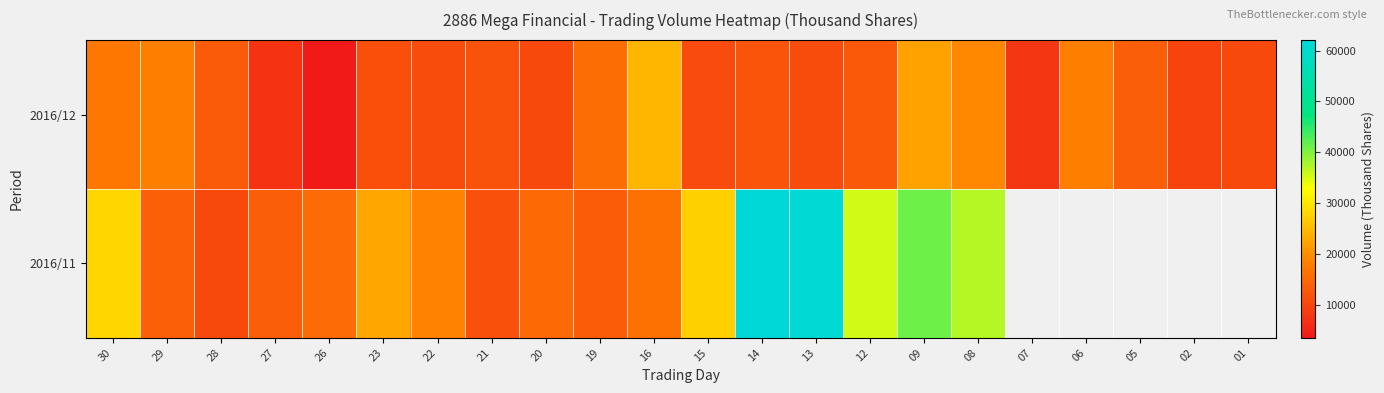

The value of 2016/11 at 21 is 11562.0. True or false?

True